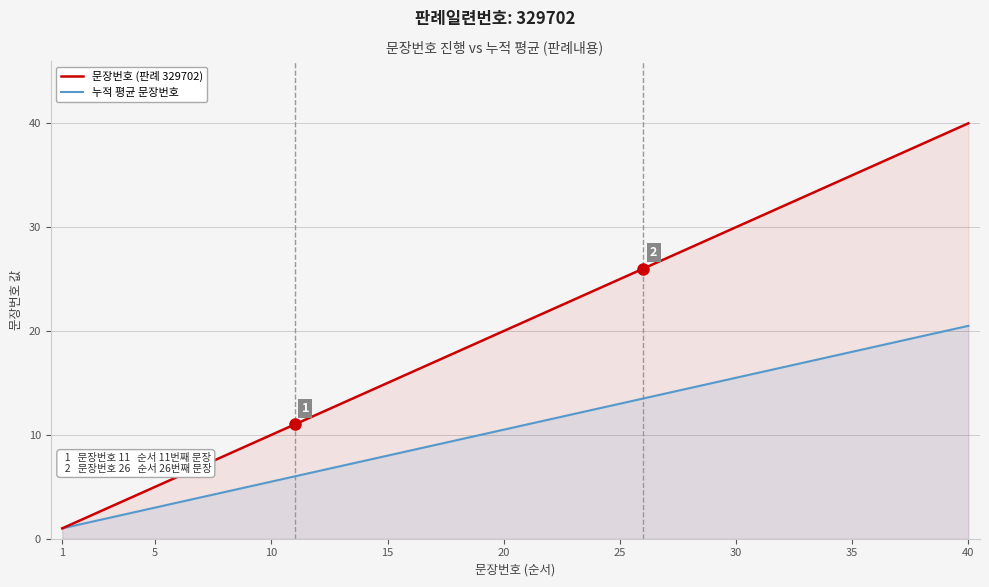

The 누적 평균 문장번호 series shows 7.5 at 35. True or false?

False